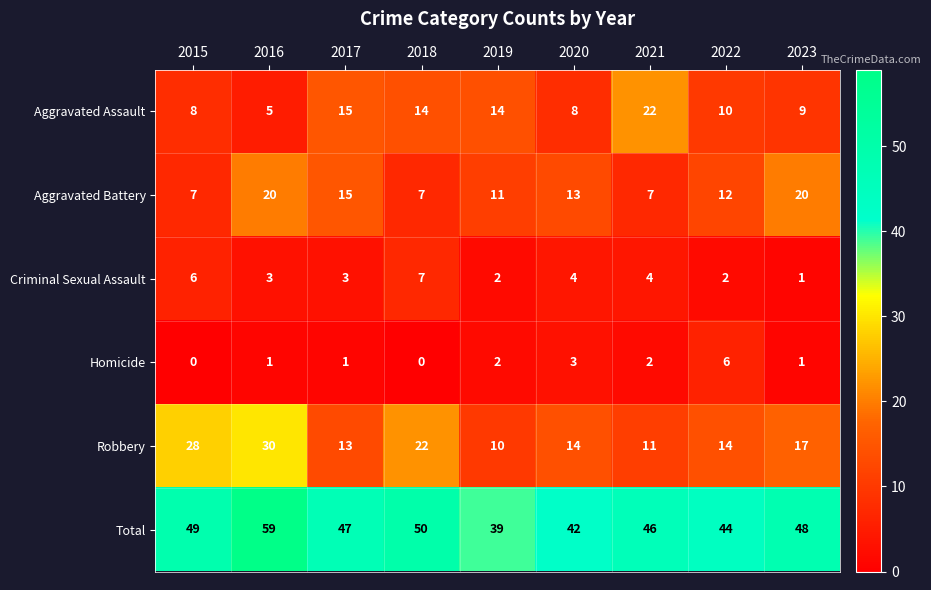

What is the greatest value displayed?

59